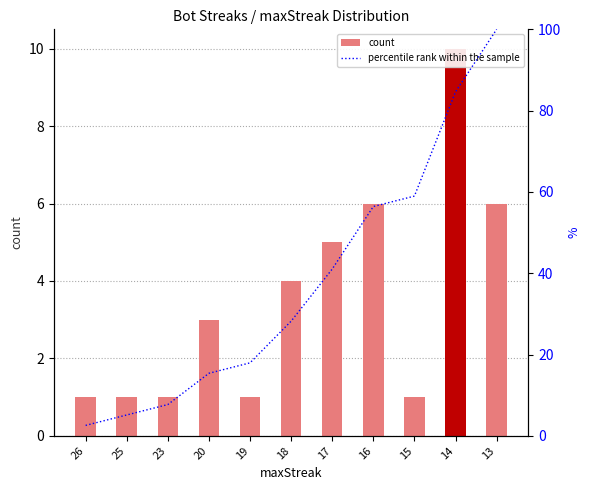

List the series in order of their peak value, highest first.

percentile rank within the sample, count